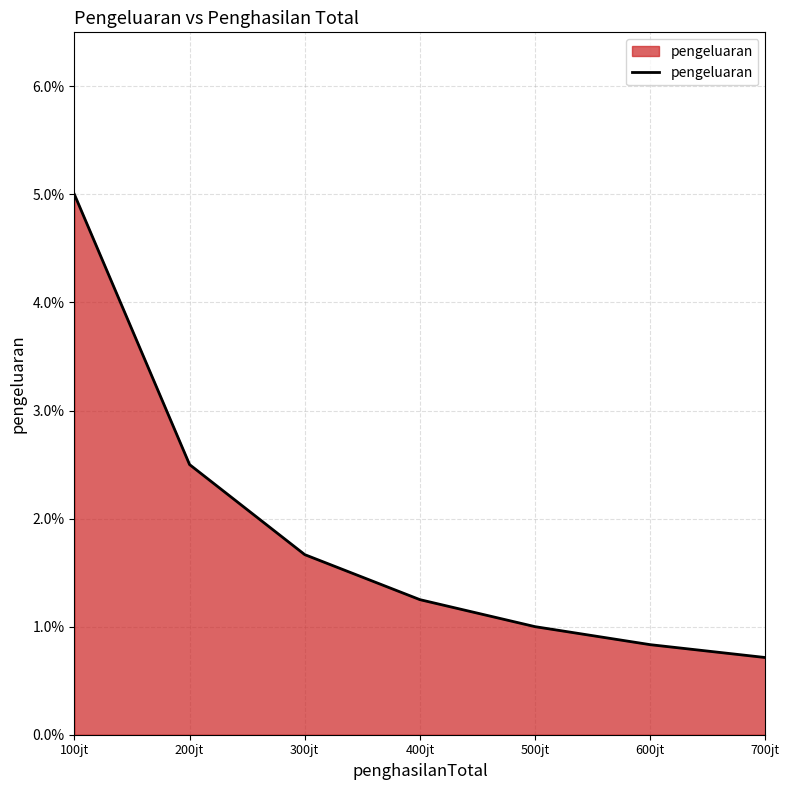

The value at 300jt is 1.7. True or false?

True